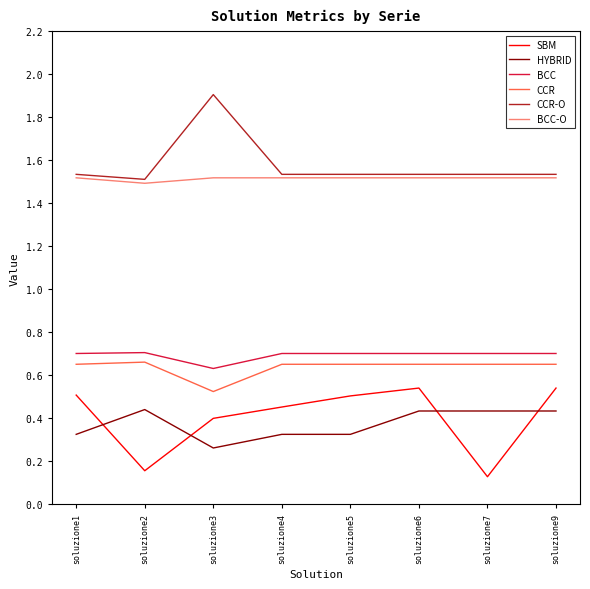

How many times do SBM and HYBRID cross each other?

4